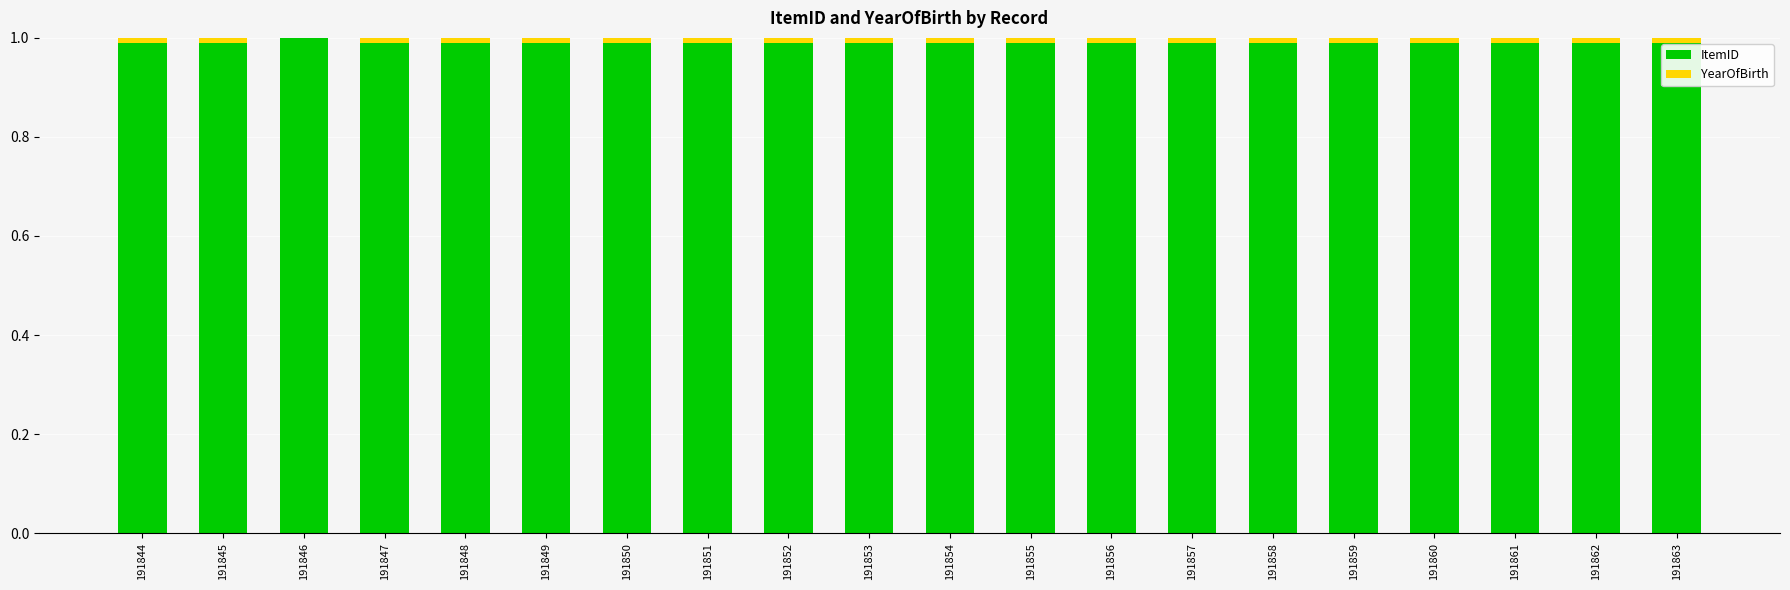

Is it true that ItemID equals 1.0 at 191851?

True